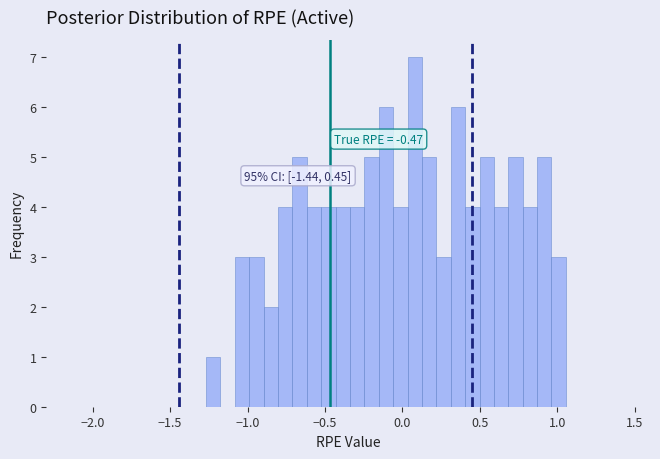

Read against the x-axis, roughly where is the centre of the tallest bar?

0.10